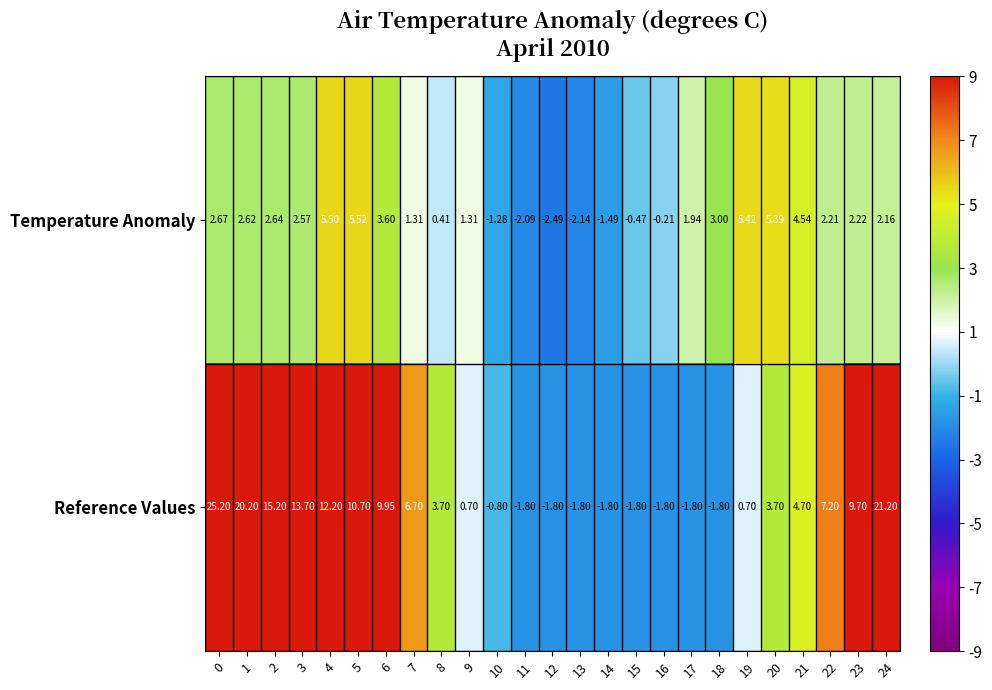

Is the value of Reference Values at 13 greater than the value of Temperature Anomaly at 10?

No